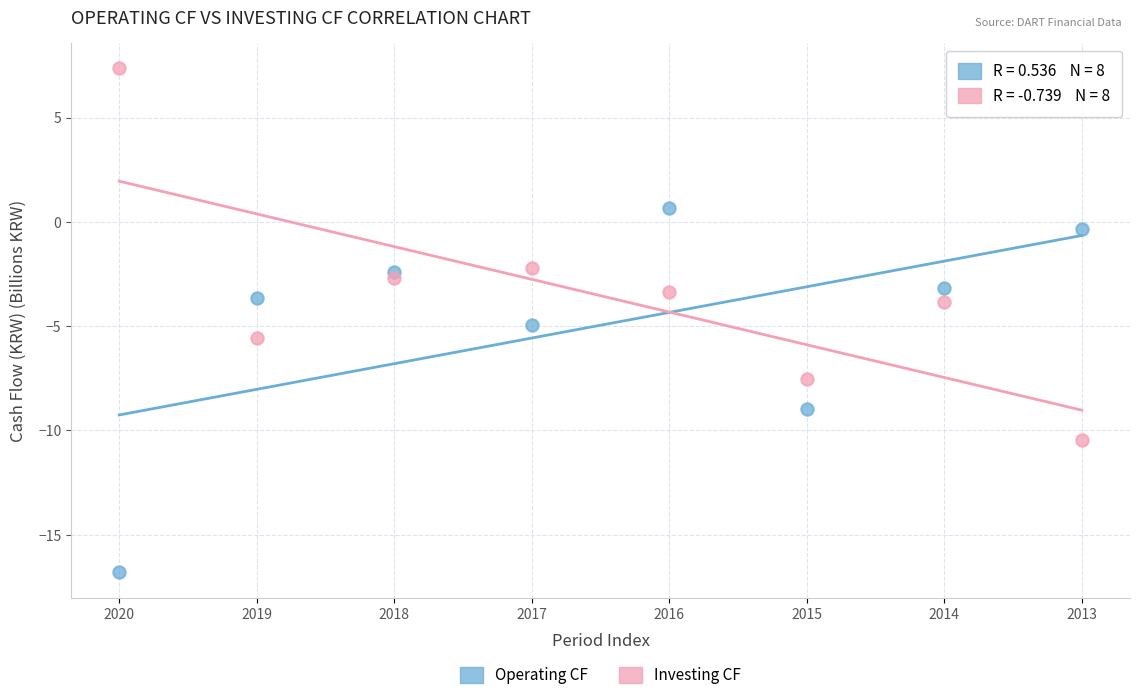

Which series contains the highest Y value?

Investing CF